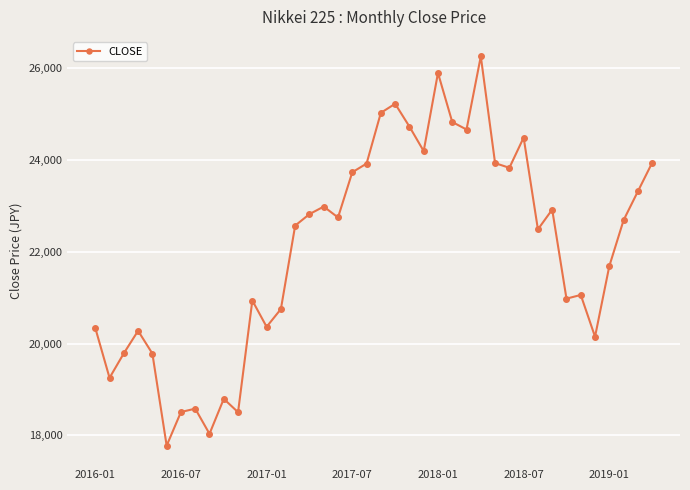

What is the value of the 31st point from the left?

24485.9